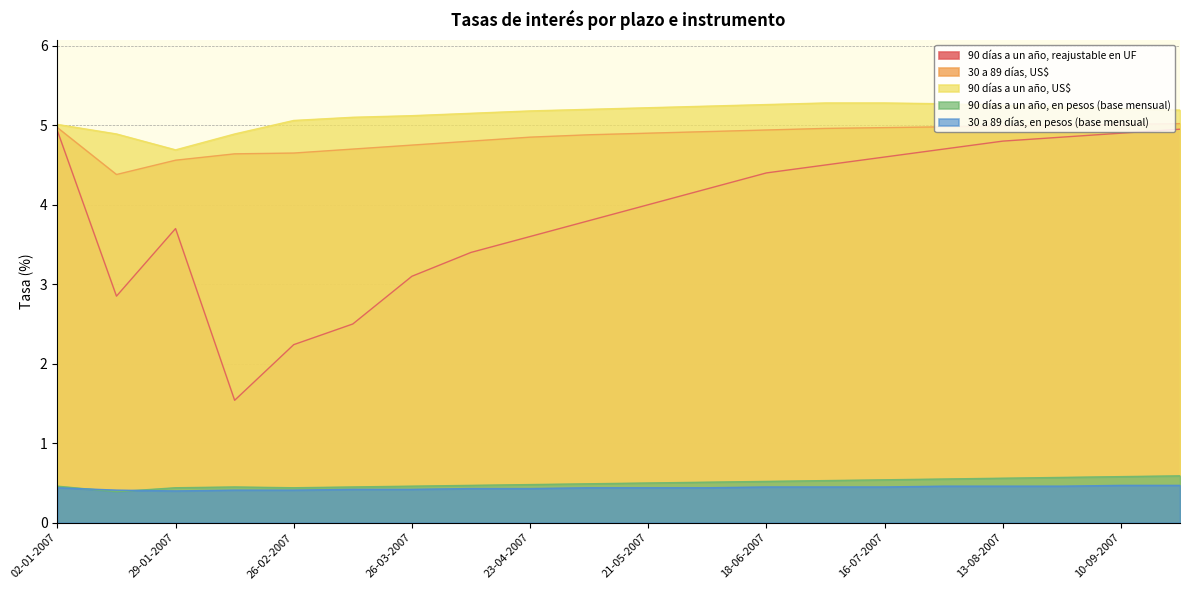

At which category does 30 a 89 días, US$ reach its first local valley?

15-01-2007